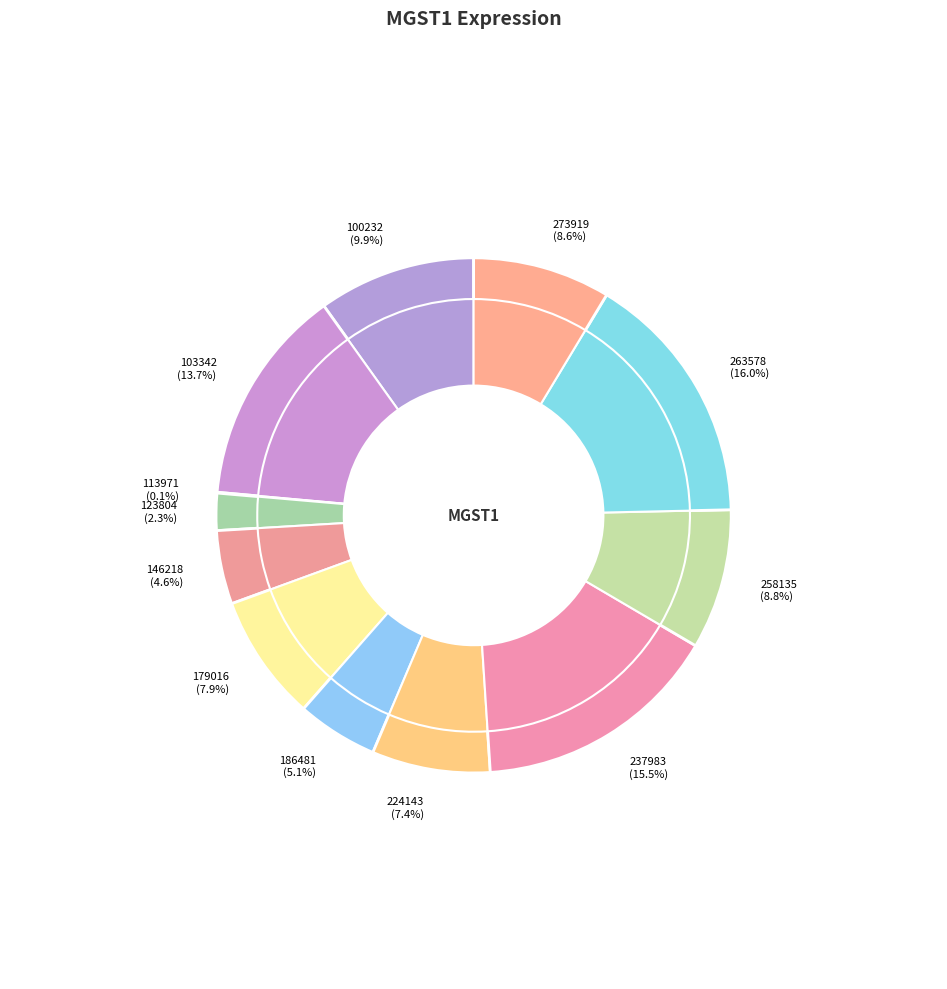

Does 237983 represent more than half of the total?

No